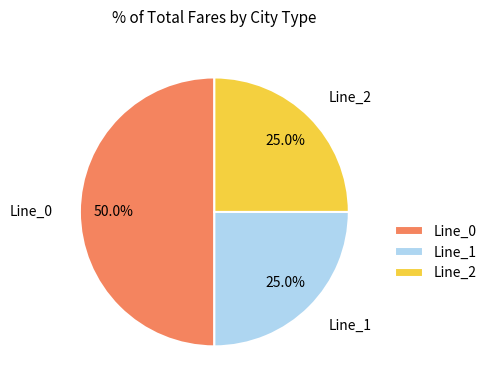

How many slices are in this pie chart?

3